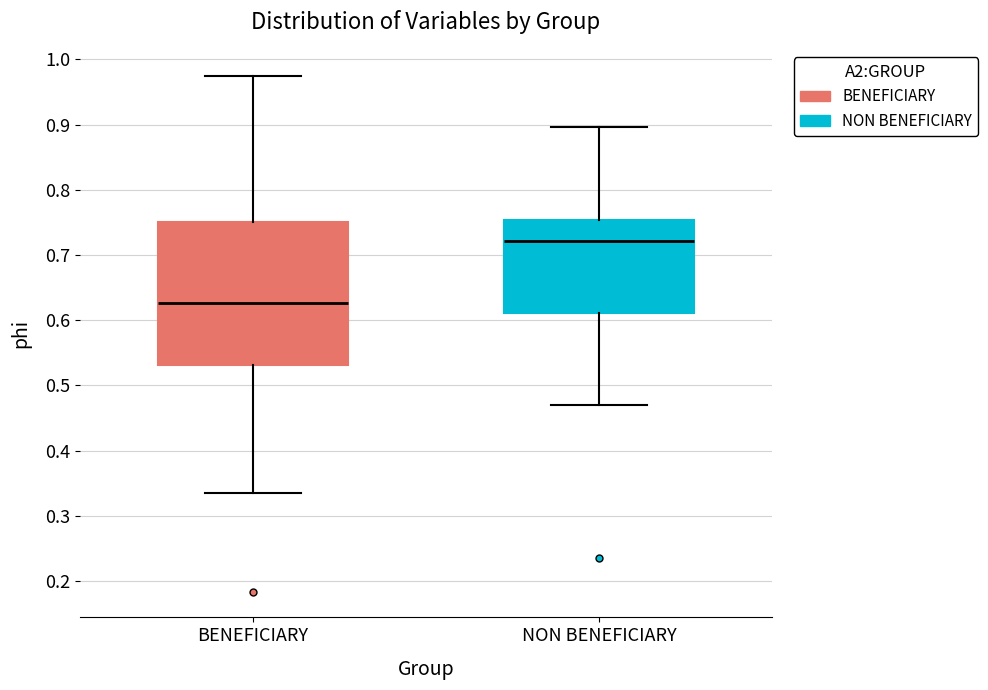

Comparing the boxes themselves (not the whiskers), which one is the tallest?

BENEFICIARY